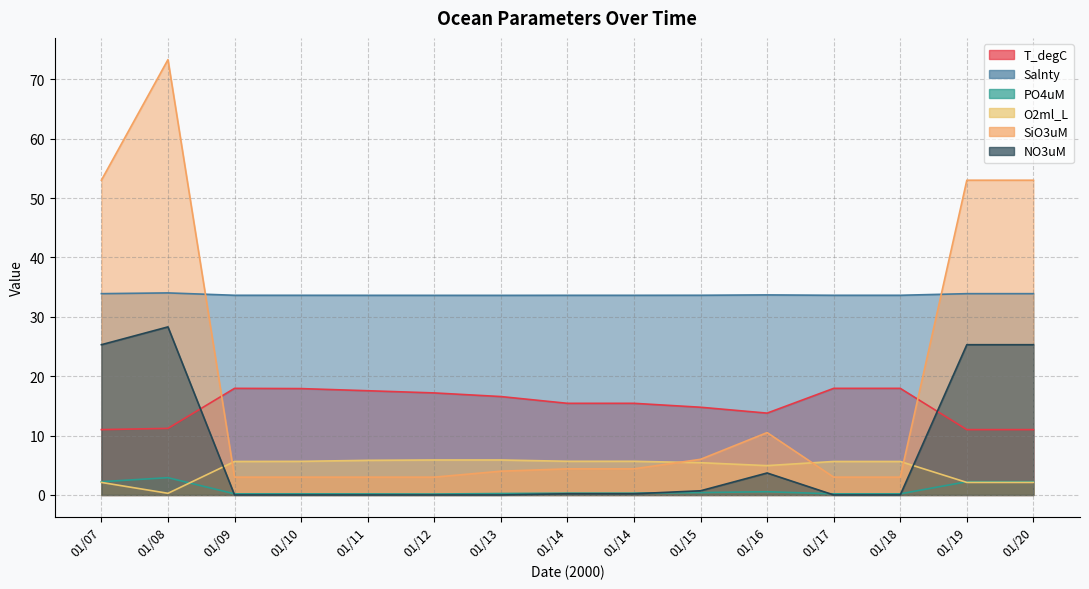

How many interior local valleys does the T_degC series have?

1